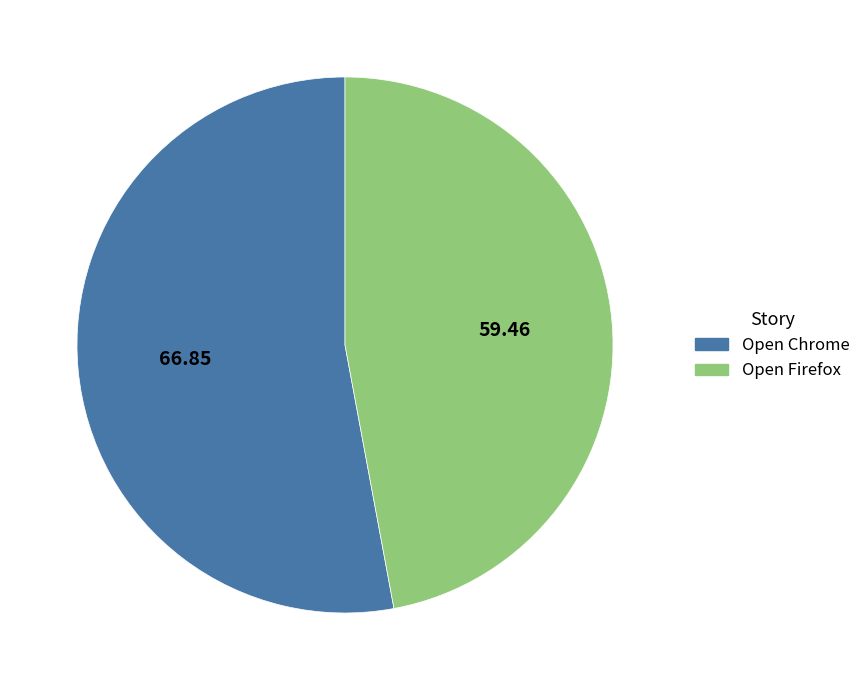

What is the ratio of the value at Open Firefox to the value at Open Chrome?

0.9